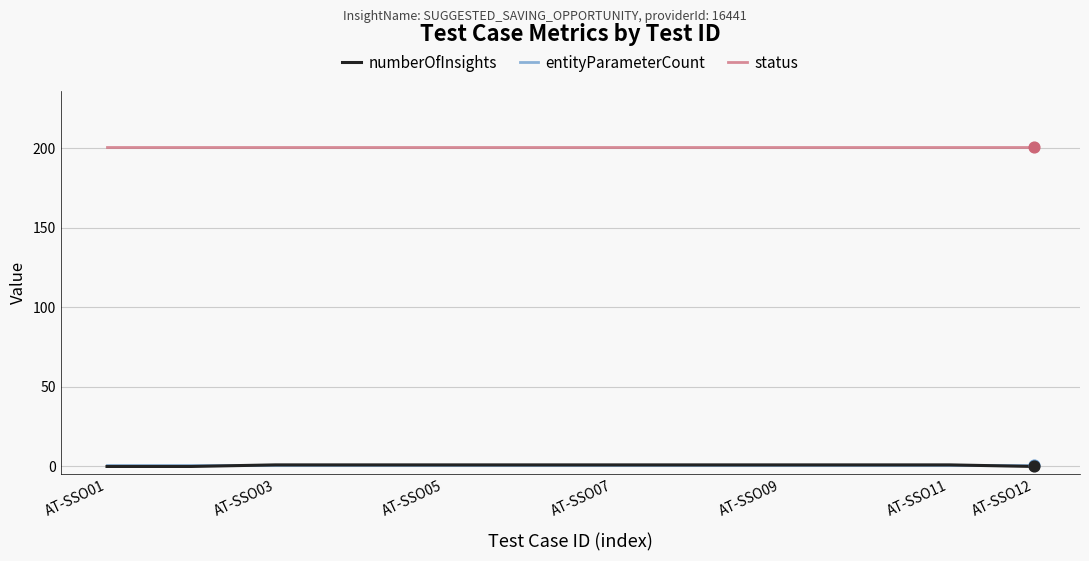

At how many categories does at least one series exceed 66?

12